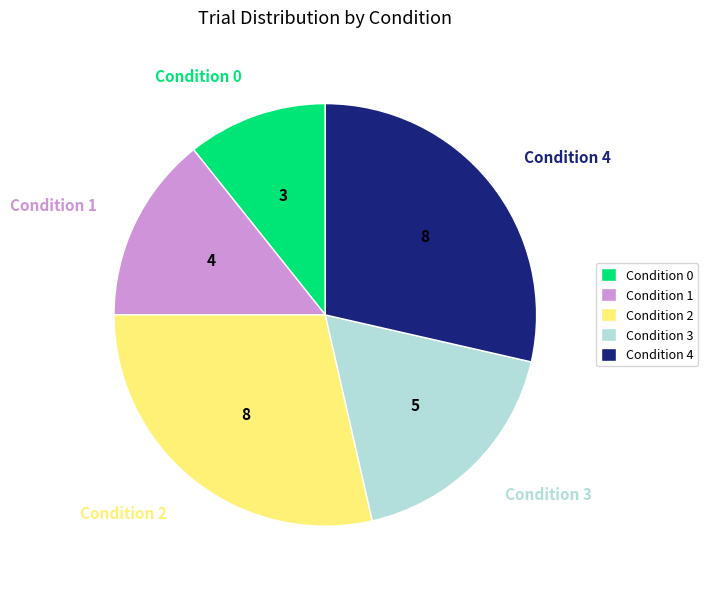

Do Condition 2 and Condition 0 together represent more than half of the pie?

No